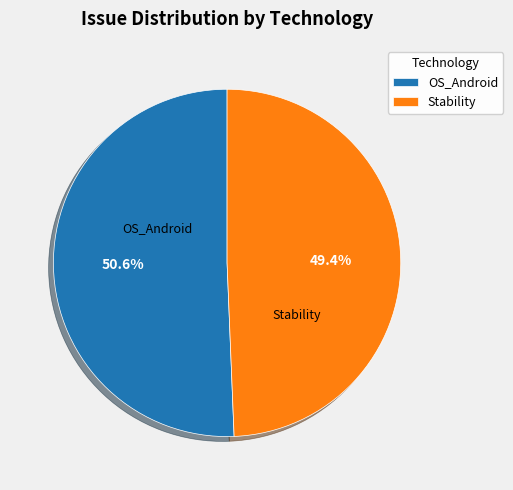

To the nearest percent, what is the difference between the OS_Android and Stability slice percentages?

1%